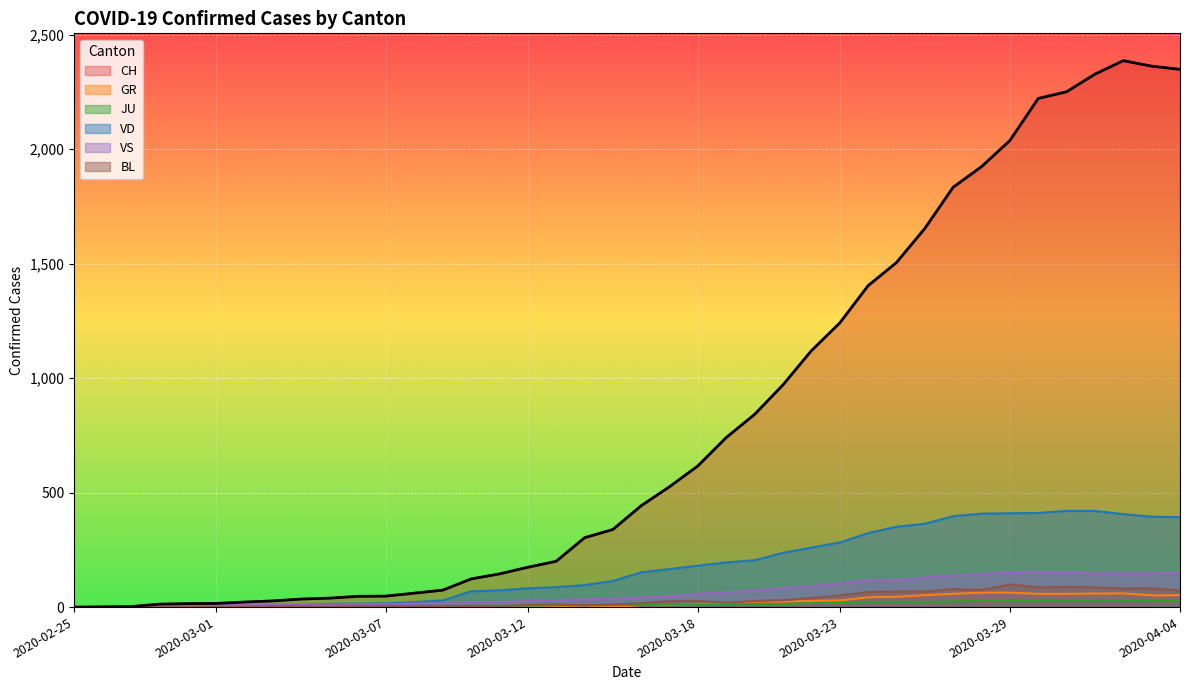

What is the spread (max minus min) of values at 2020-02-28?

13